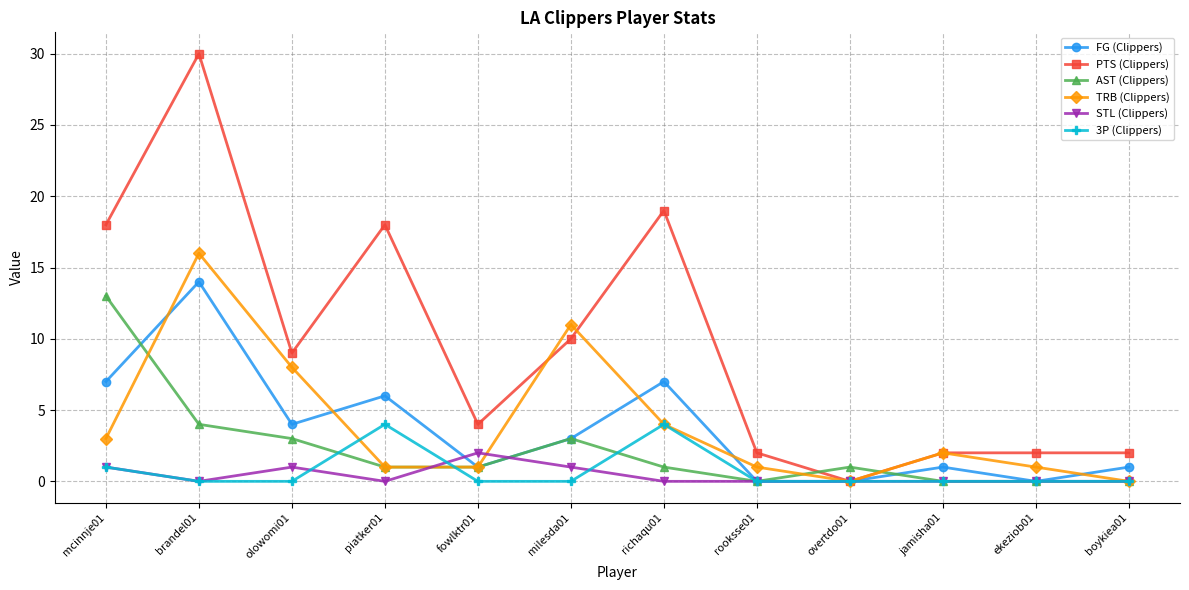

Reading right to left, list all the values displayed in this chart.

FG (Clippers): boykiea01=1	ekeziob01=0	jamisha01=1	overtdo01=0	rooksse01=0	richaqu01=7	milesda01=3	fowlktr01=1	piatker01=6	olowomi01=4	brandel01=14	mcinnje01=7
PTS (Clippers): boykiea01=2	ekeziob01=2	jamisha01=2	overtdo01=0	rooksse01=2	richaqu01=19	milesda01=10	fowlktr01=4	piatker01=18	olowomi01=9	brandel01=30	mcinnje01=18
AST (Clippers): boykiea01=0	ekeziob01=0	jamisha01=0	overtdo01=1	rooksse01=0	richaqu01=1	milesda01=3	fowlktr01=1	piatker01=1	olowomi01=3	brandel01=4	mcinnje01=13
TRB (Clippers): boykiea01=0	ekeziob01=1	jamisha01=2	overtdo01=0	rooksse01=1	richaqu01=4	milesda01=11	fowlktr01=1	piatker01=1	olowomi01=8	brandel01=16	mcinnje01=3
STL (Clippers): boykiea01=0	ekeziob01=0	jamisha01=0	overtdo01=0	rooksse01=0	richaqu01=0	milesda01=1	fowlktr01=2	piatker01=0	olowomi01=1	brandel01=0	mcinnje01=1
3P (Clippers): boykiea01=0	ekeziob01=0	jamisha01=0	overtdo01=0	rooksse01=0	richaqu01=4	milesda01=0	fowlktr01=0	piatker01=4	olowomi01=0	brandel01=0	mcinnje01=1